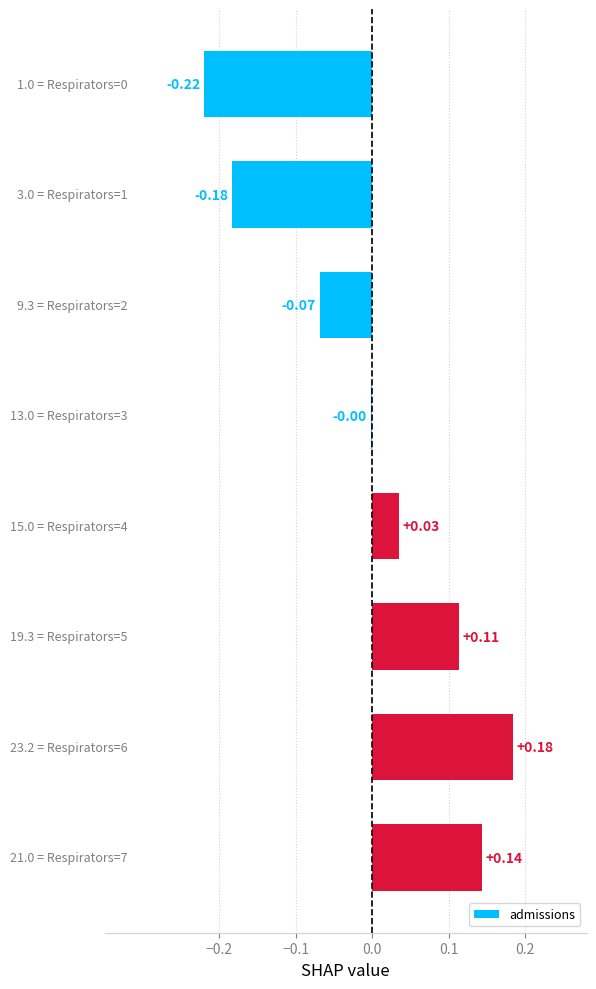

What is the difference between the maximum and second lowest values?

0.4